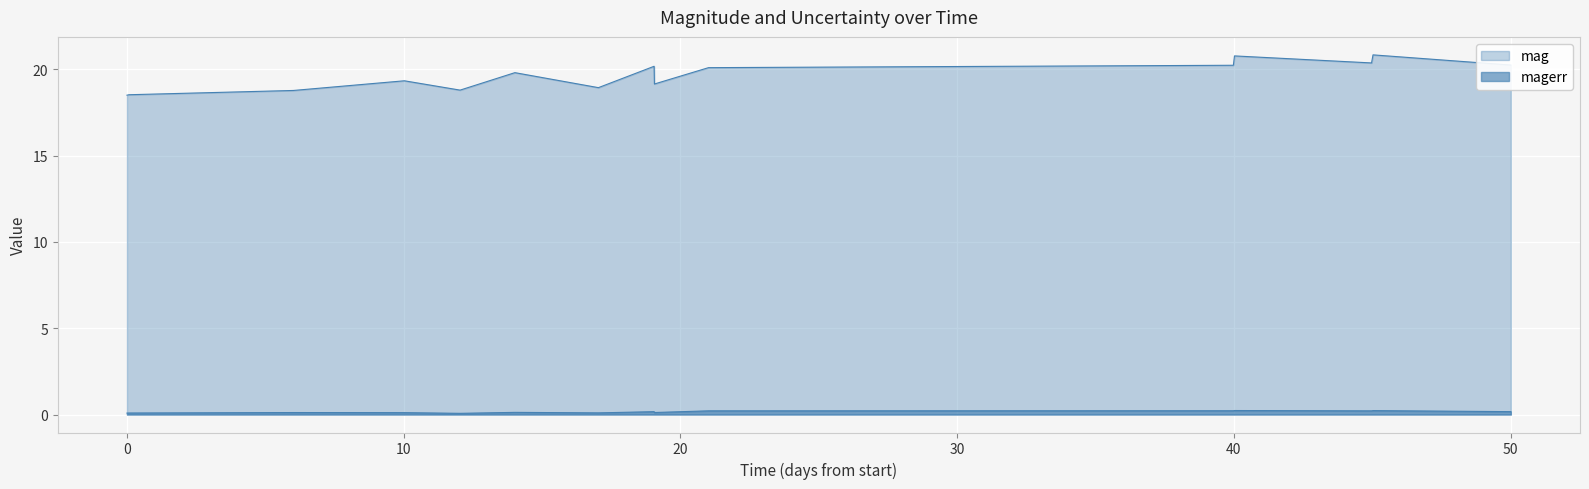

True or false: magerr and mag intersect in this chart.

False